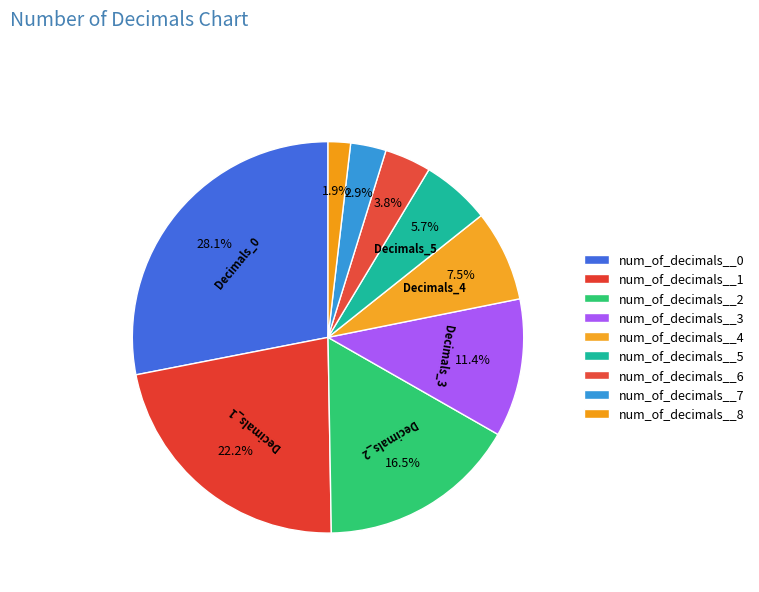

Between num_of_decimals__7 and num_of_decimals__2, which is larger?

num_of_decimals__2